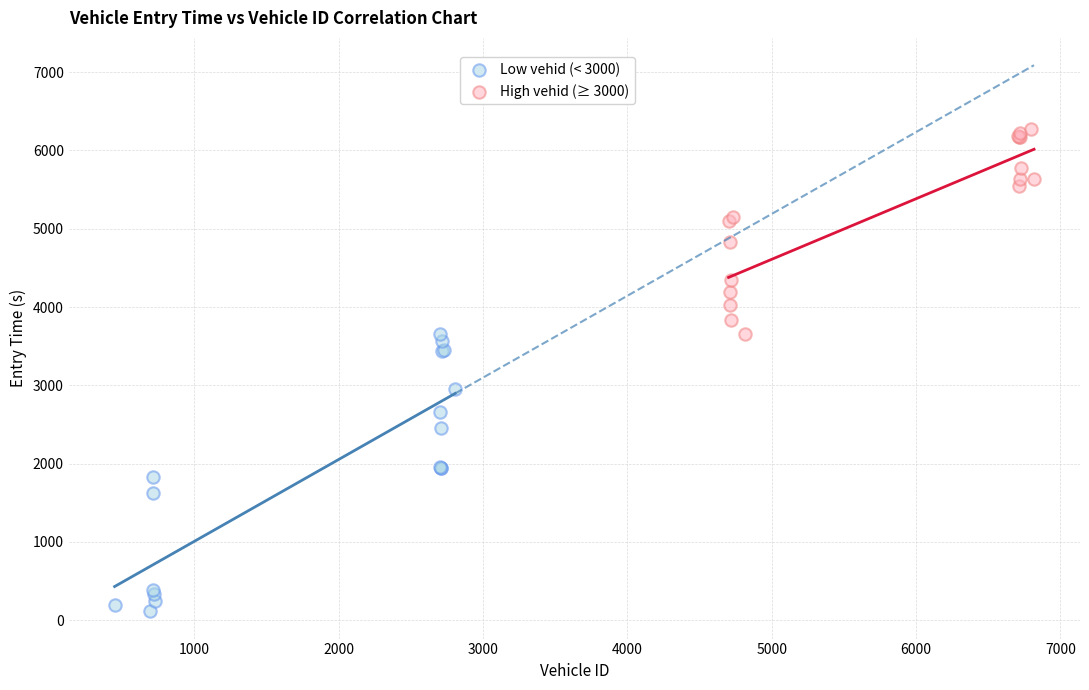

What are all the series names shown in the legend?

Low vehid (< 3000), High vehid (≥ 3000)